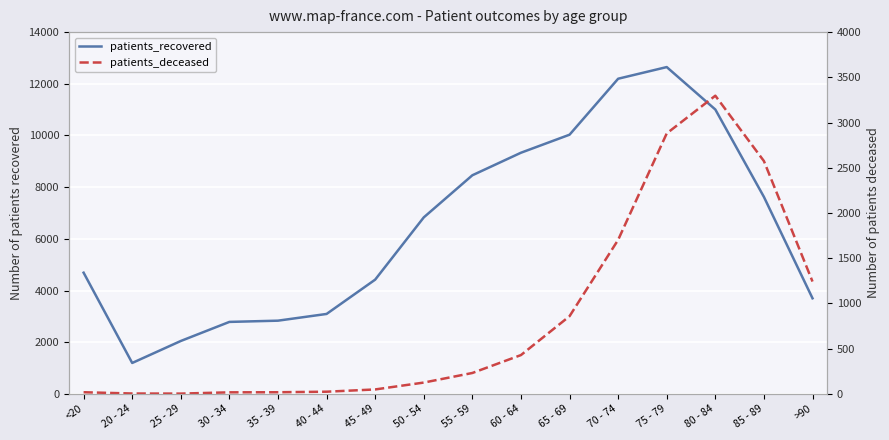

What is the average value of the patients_recovered series?

6430